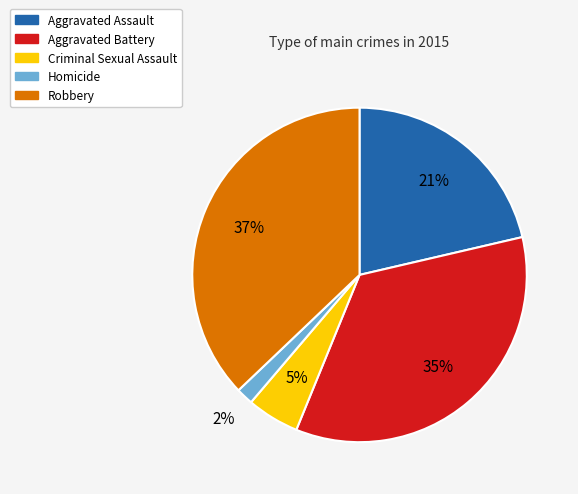

Combined, do Homicide and Aggravated Battery account for over 50%?

No